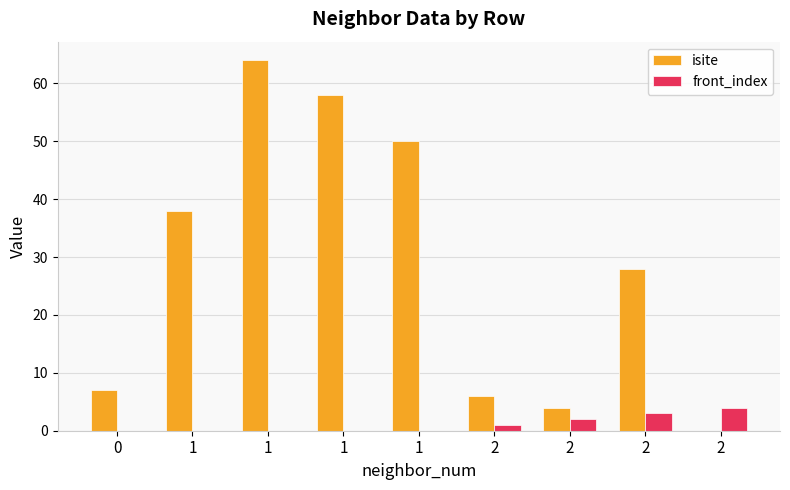

Reading right to left, list all the values displayed in this chart.

isite: 0	28	4	6	50	58	64	38	7
front_index: 4	3	2	1	0	0	0	0	0